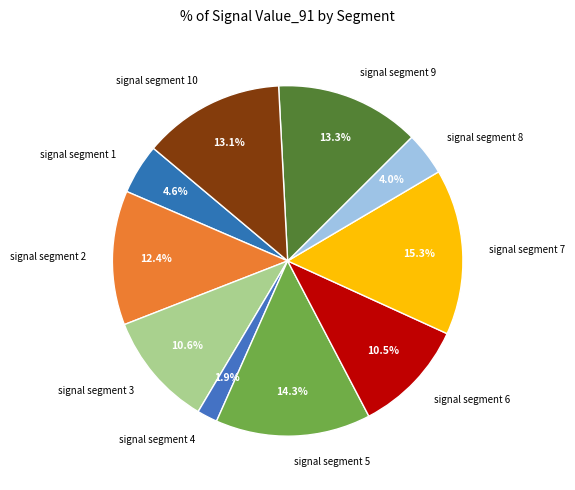

To the nearest percent, what is the difference between the signal segment 2 and signal segment 7 slice percentages?

3%